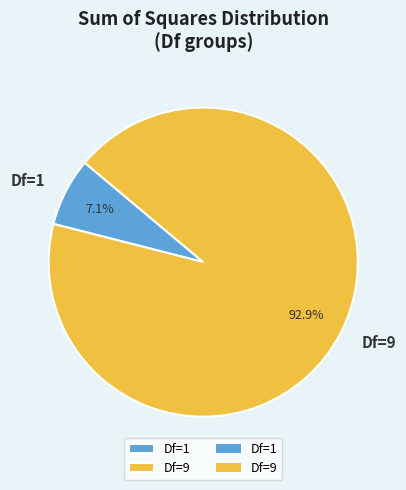

True or false: Df=9 accounts for 93% of the total.

True